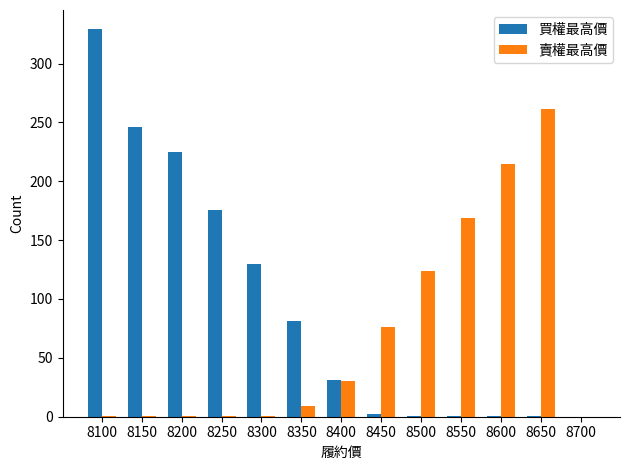

What is the average value of the 賣權最高價 series?

68.1